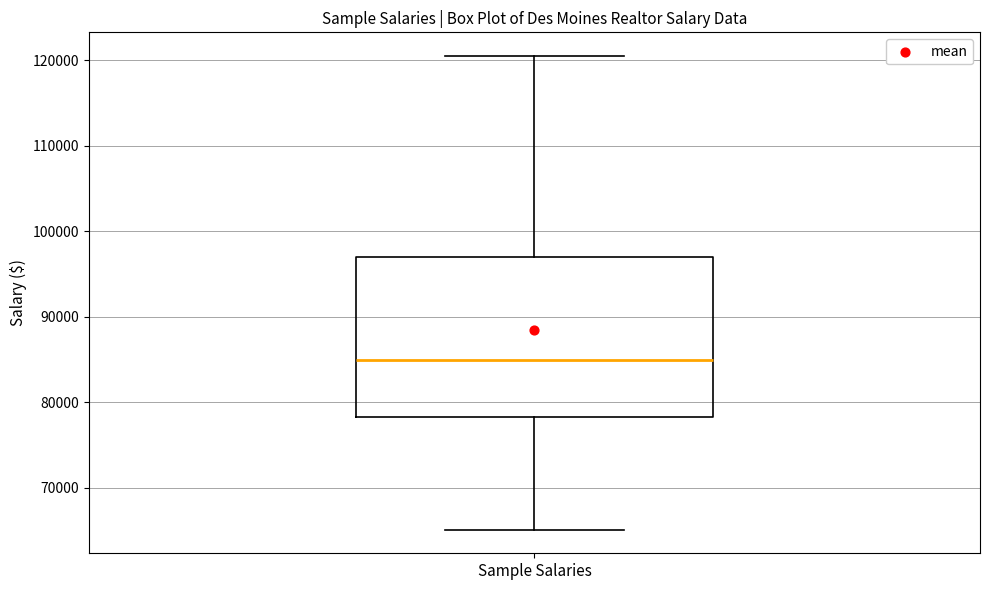

Read this box plot against the y-axis: the position of the median line, the range covered by the box, and the ends of both whiskers. The values are not printed on the chart, so give them approximately, as read against the axis.

median 85000, box 78000 to 97000, whiskers 65000 to 120000